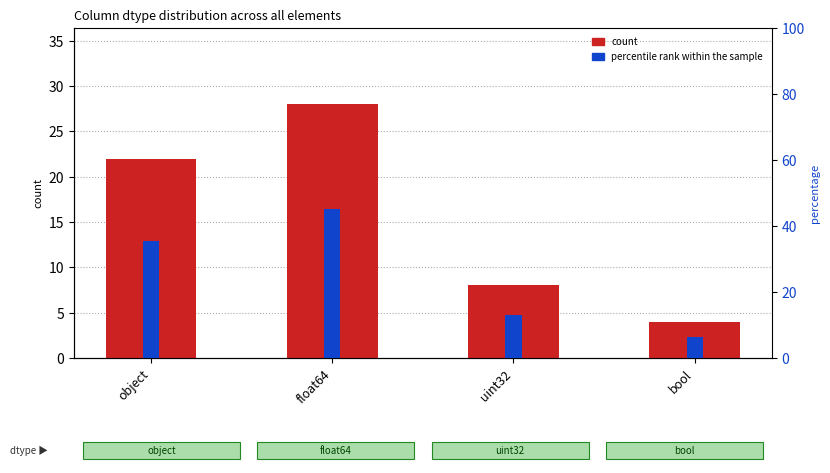

At which label does count first exceed 22?

float64